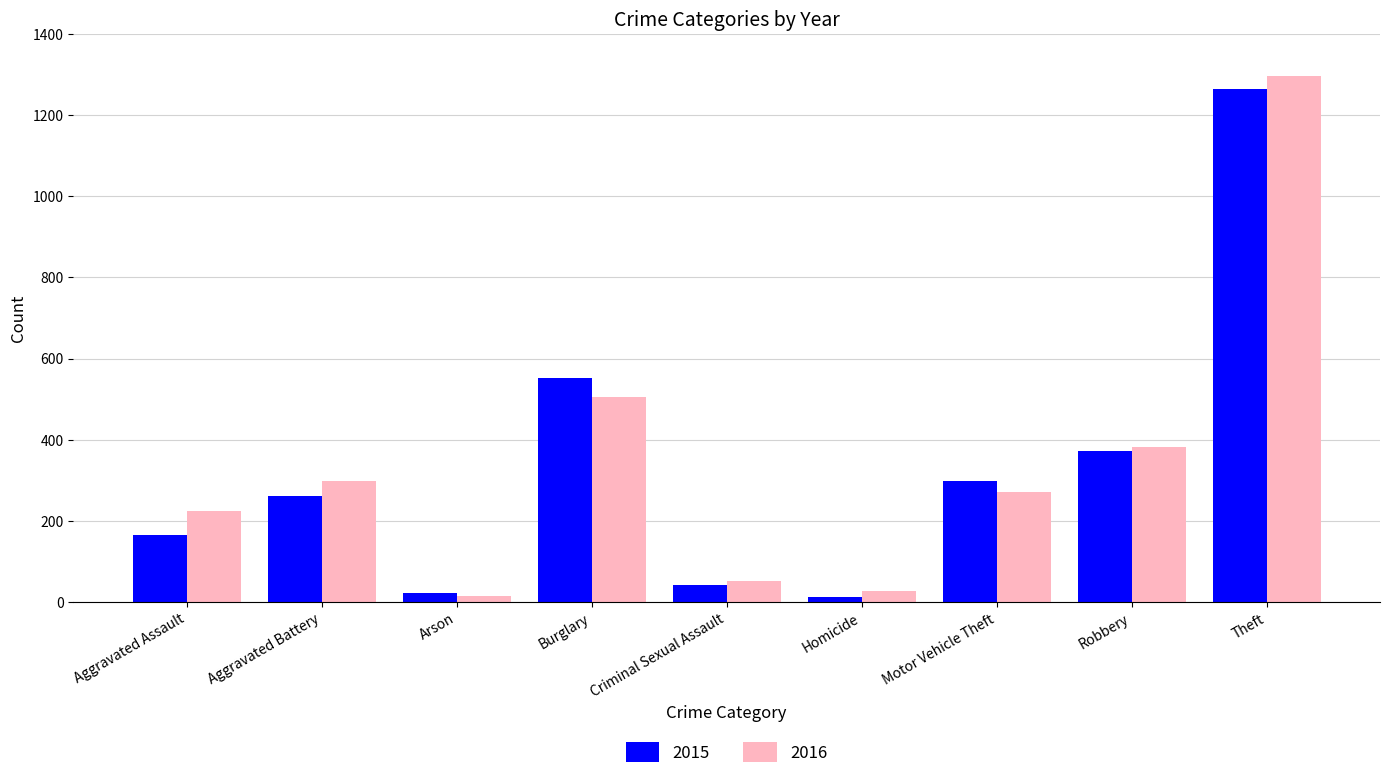

What is the total value across all series at Aggravated Assault?

389